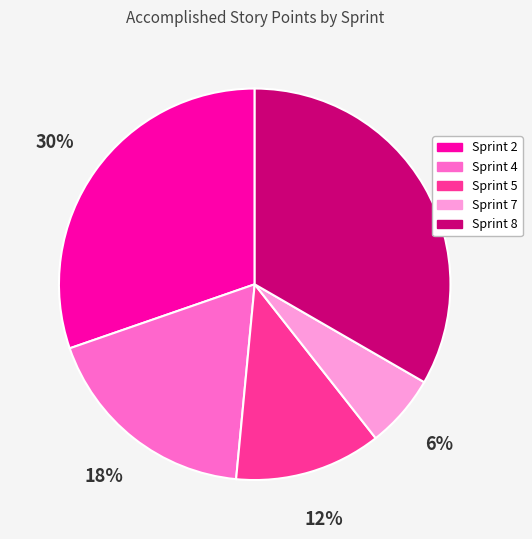

To the nearest percent, what is the difference between the largest and smallest slice percentages?

27%